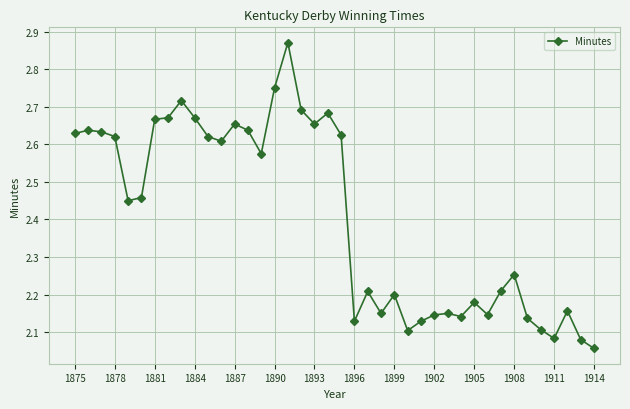

What is the difference between the maximum and minimum values?

0.8